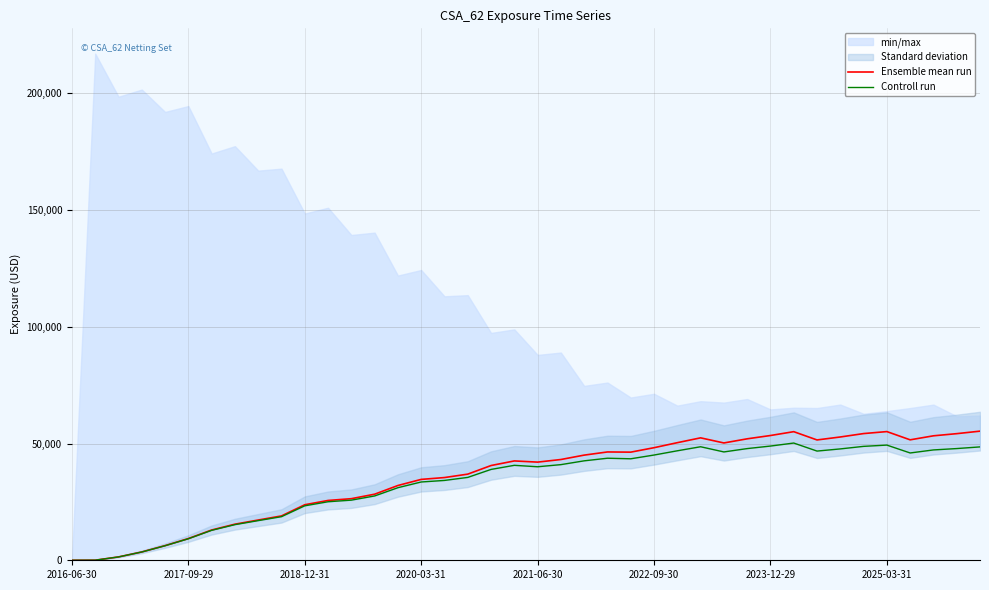

Is it true that Controll run equals 16992.9 at 8?

True